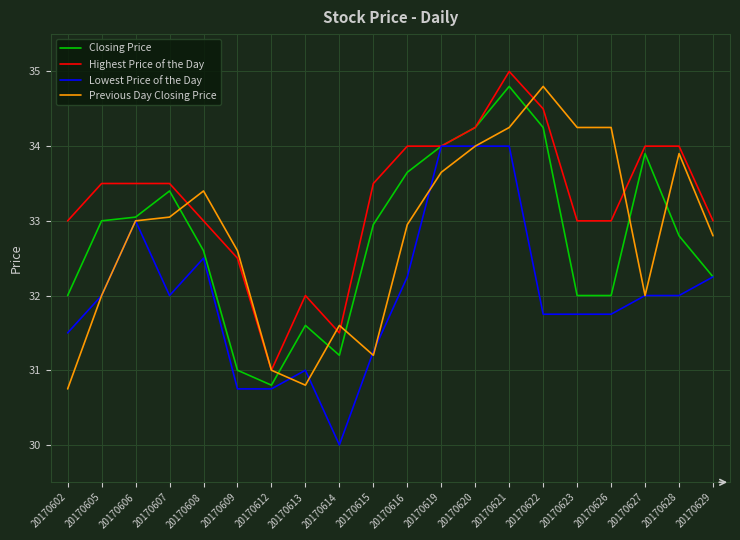

What are all the series names shown in the legend?

Closing Price, Highest Price of the Day, Lowest Price of the Day, Previous Day Closing Price